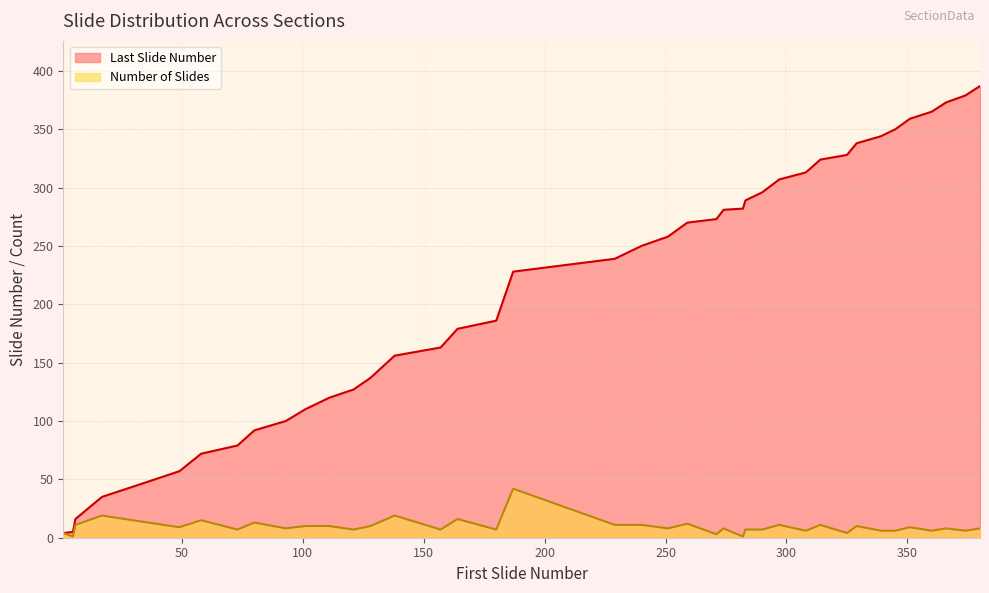

The value of Number of Slides at 93 is 4. True or false?

False